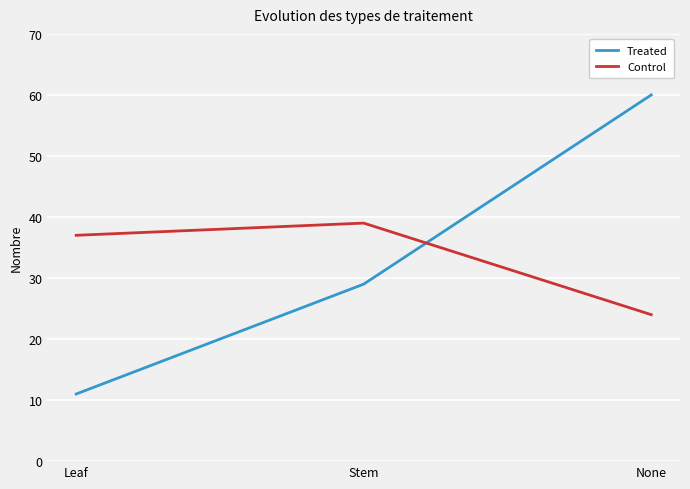

The value of Treated at None is 60. True or false?

True